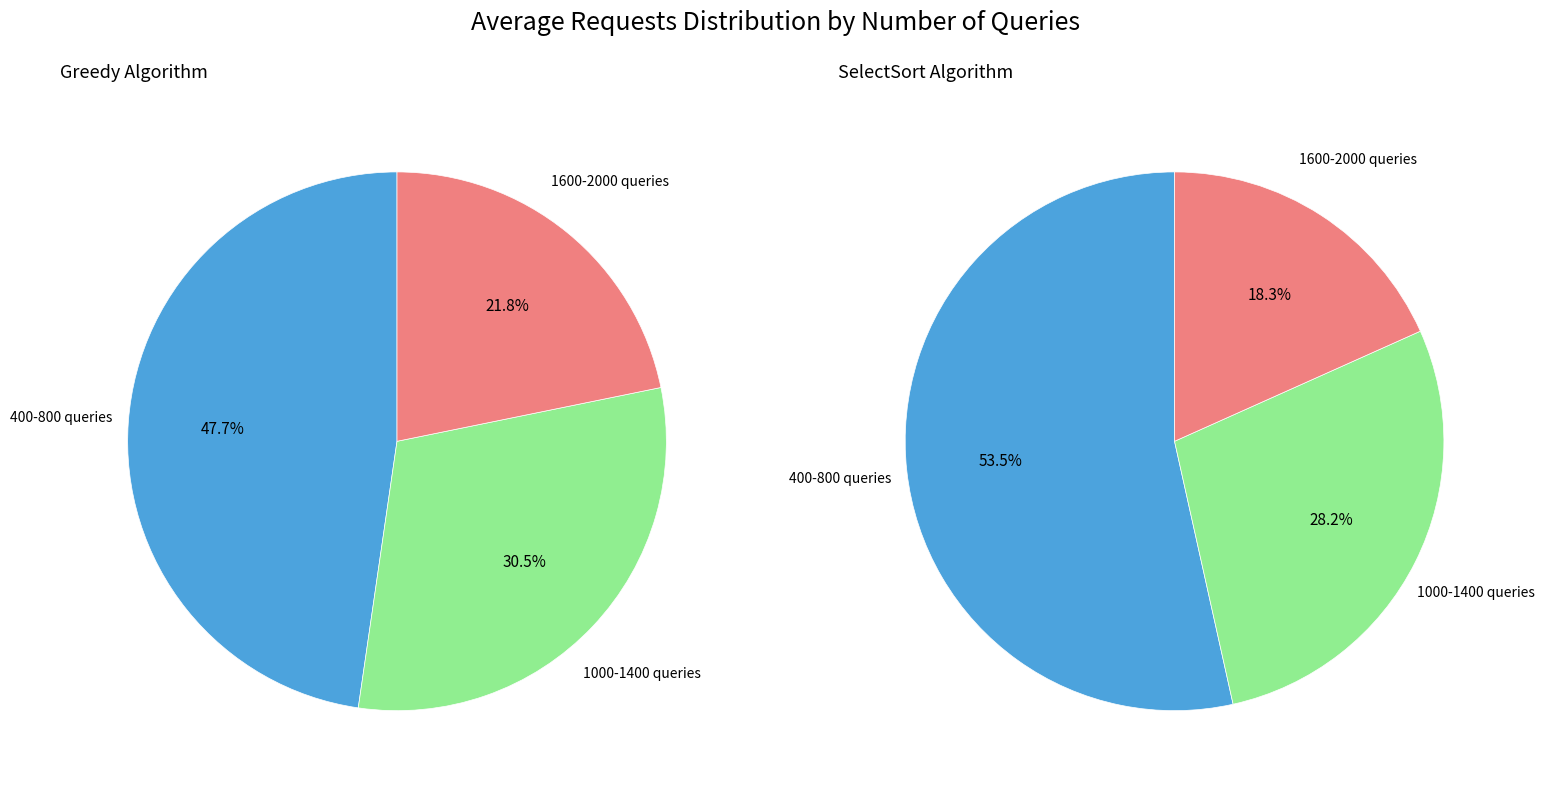

Rank the series by their average value, from highest to lowest.

Greedy, SelectSort